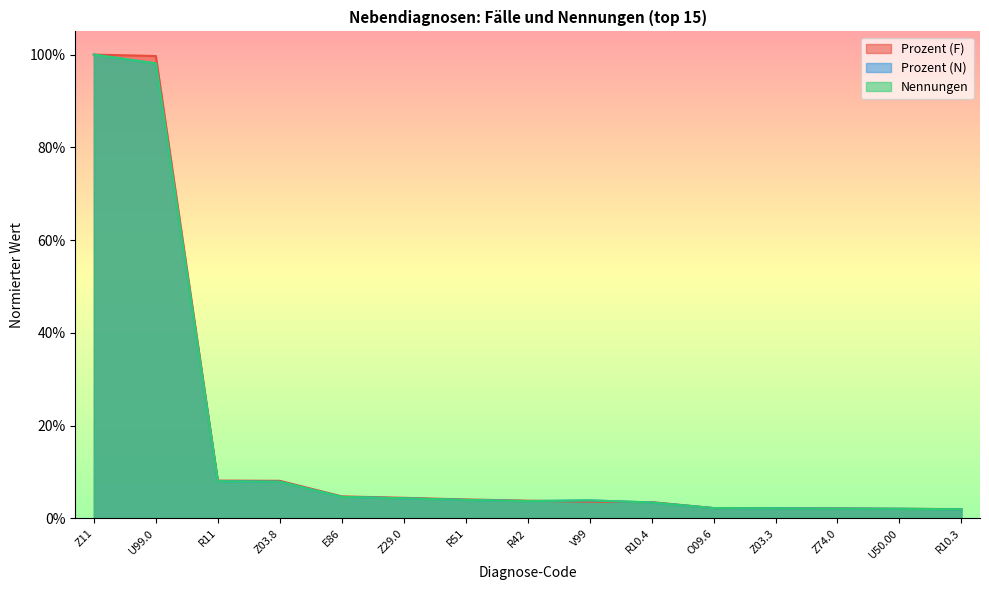

At Z11, list the series in order from smallest to largest.

Nennungen, Prozent (N), Prozent (F)